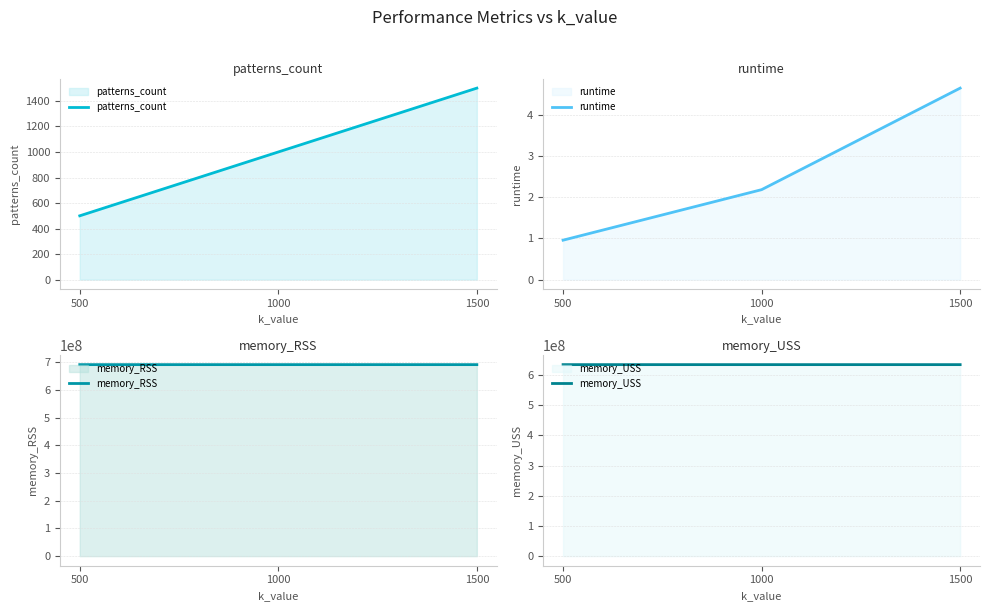

What is the value of the memory_USS point at the 3rd from the left?

634171392.0